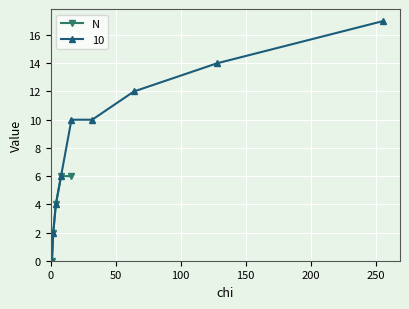

What is the sum of all values?

18